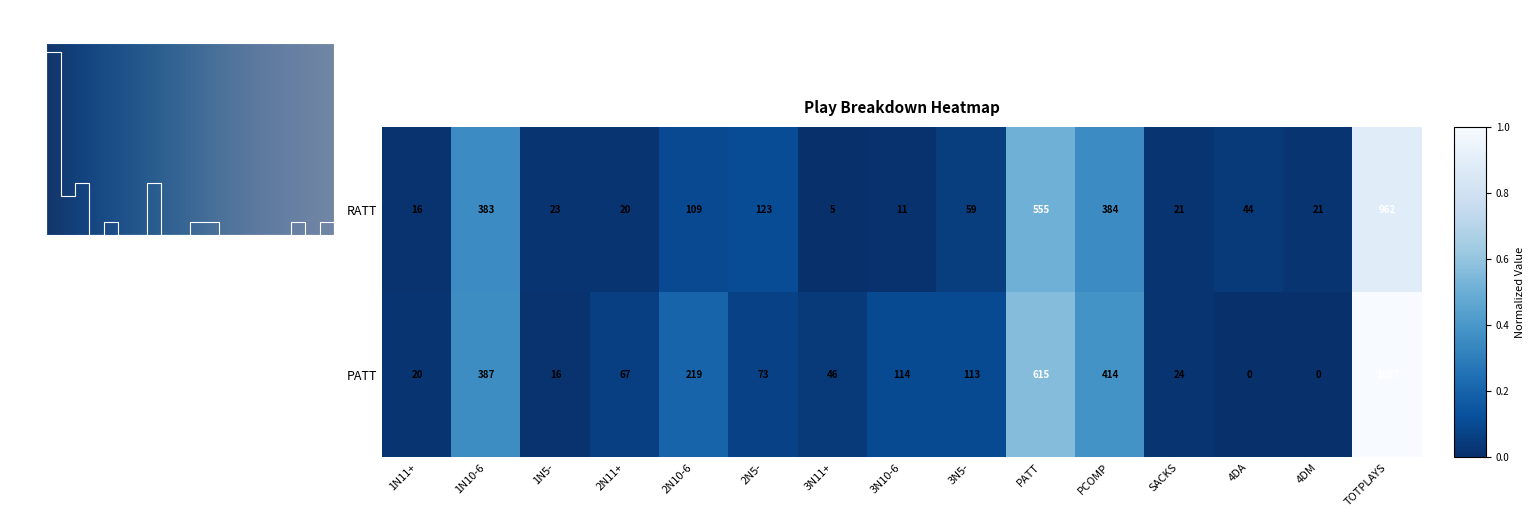

Reading left to right, extract all data points from this chart.

RATT: 1N11+=16	1N10-6=383	1N5-=23	2N11+=20	2N10-6=109	2N5-=123	3N11+=5	3N10-6=11	3N5-=59	PATT=555	PCOMP=384	SACKS=21	4DA=44	4DM=21	TOTPLAYS=962
PATT: 1N11+=20	1N10-6=387	1N5-=16	2N11+=67	2N10-6=219	2N5-=73	3N11+=46	3N10-6=114	3N5-=113	PATT=615	PCOMP=414	SACKS=24	4DA=0	4DM=0	TOTPLAYS=1087